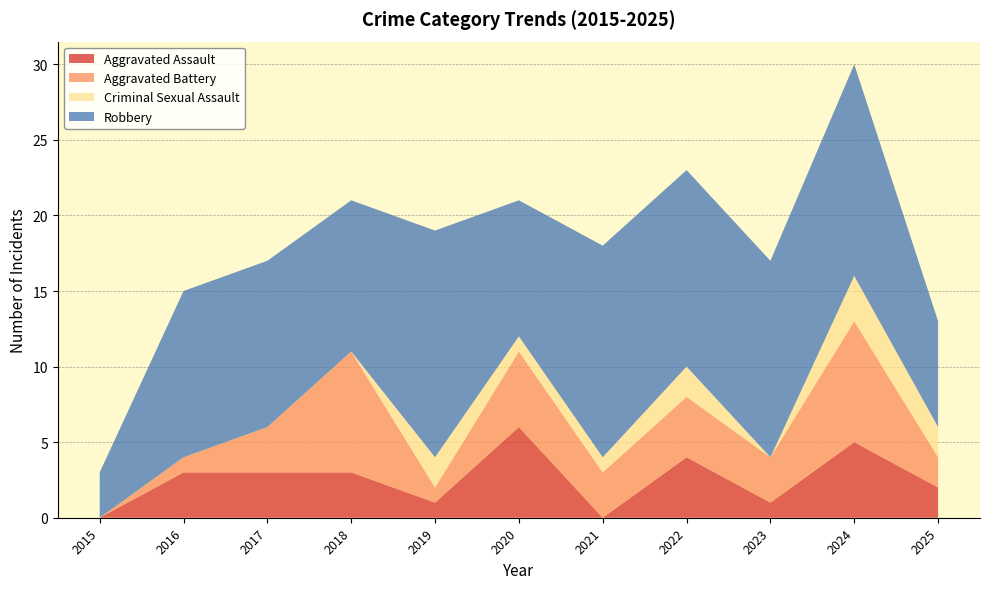

Reading left to right, transcribe all the data shown in this chart.

Aggravated Assault: 2015=0	2016=3	2017=3	2018=3	2019=1	2020=6	2021=0	2022=4	2023=1	2024=5	2025=2
Aggravated Battery: 2015=0	2016=1	2017=3	2018=8	2019=1	2020=5	2021=3	2022=4	2023=3	2024=8	2025=2
Criminal Sexual Assault: 2015=0	2016=0	2017=0	2018=0	2019=2	2020=1	2021=1	2022=2	2023=0	2024=3	2025=2
Robbery: 2015=3	2016=11	2017=11	2018=10	2019=15	2020=9	2021=14	2022=13	2023=13	2024=14	2025=7